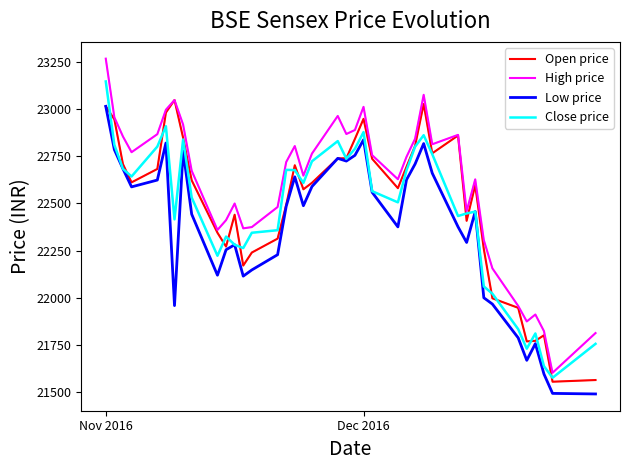

Which series has the largest range (max minus min)?

High price